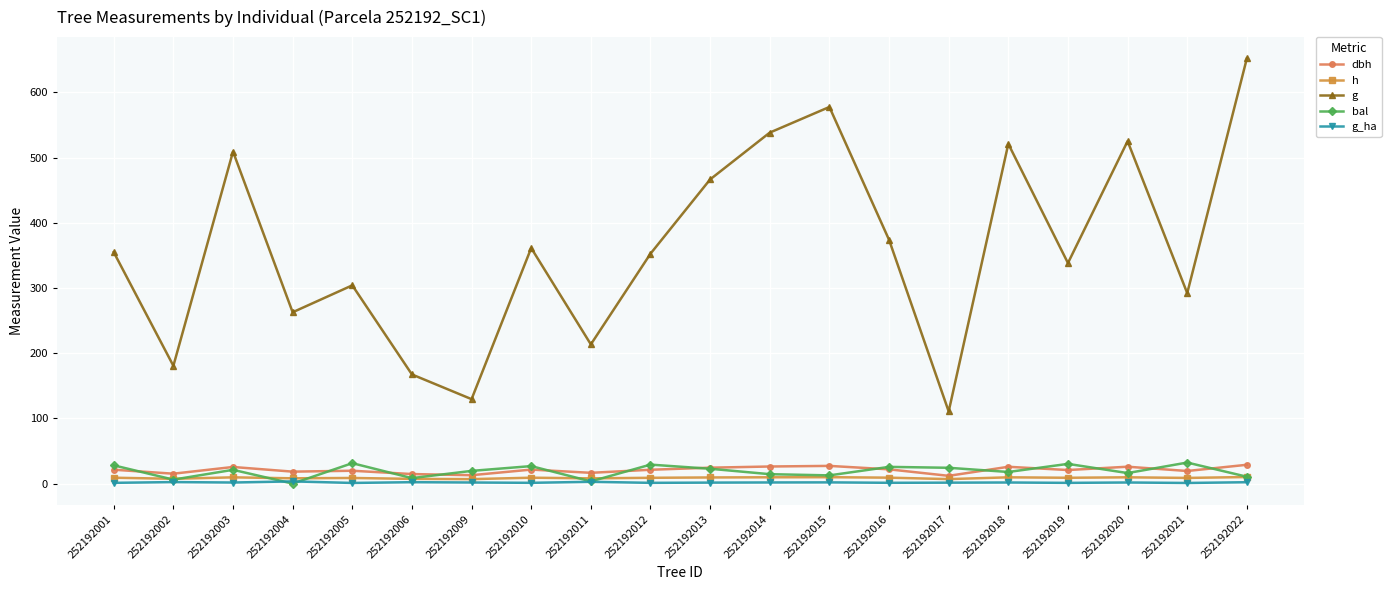

At which category is the sum across all series the highest?

252192022